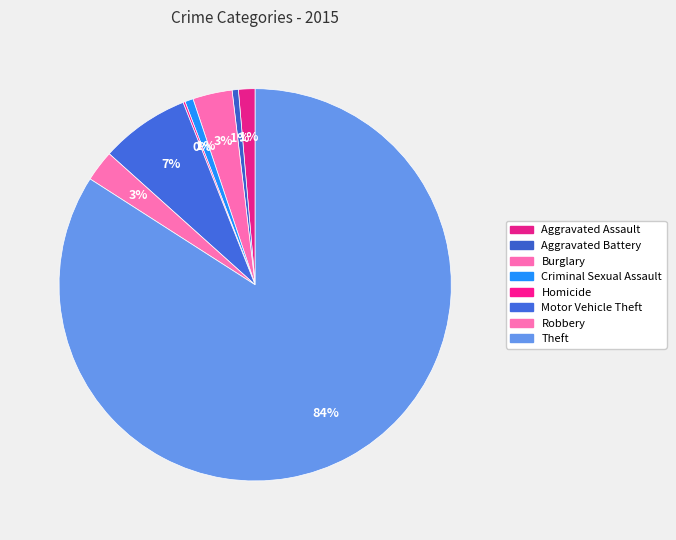

What is the majority slice?

Theft